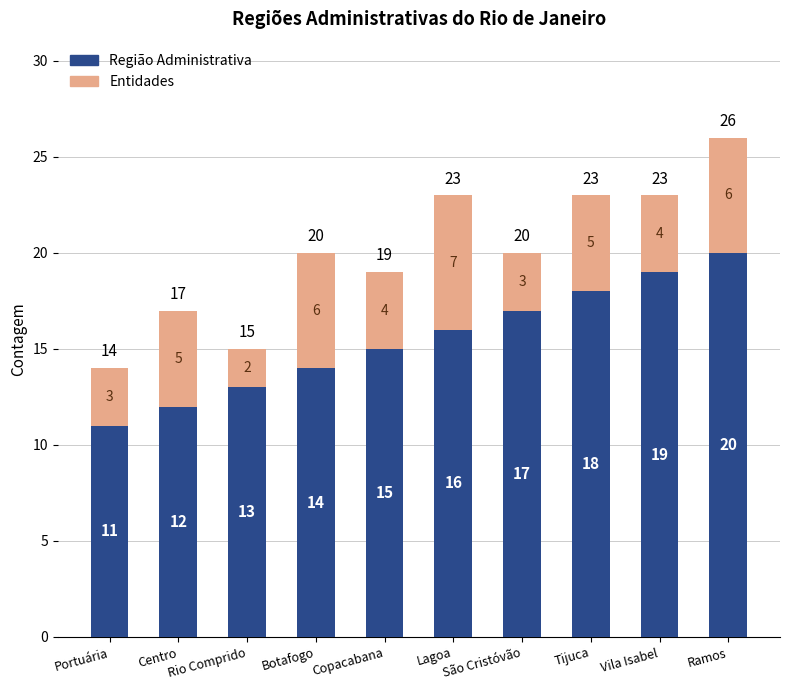

What is the highest value of the Região Administrativa series?

20